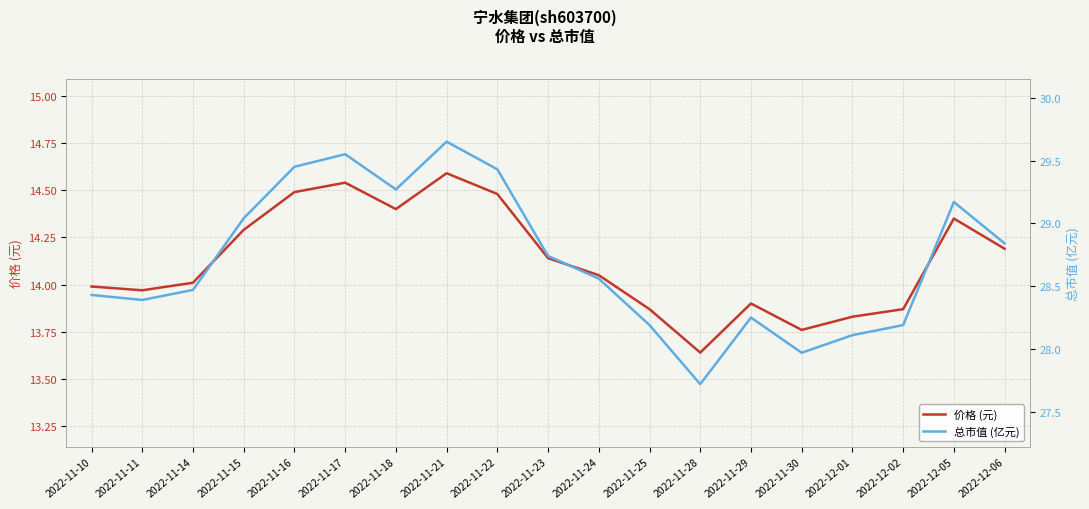

Reading left to right, list all the values displayed in this chart.

价格 (元): 14.0	14.0	14.0	14.3	14.5	14.5	14.4	14.6	14.5	14.1	14.1	13.9	13.6	13.9	13.8	13.8	13.9	14.3	14.2
总市值 (亿元): 28.4	28.4	28.5	29.0	29.4	29.6	29.3	29.6	29.4	28.7	28.6	28.2	27.7	28.2	28.0	28.1	28.2	29.2	28.8